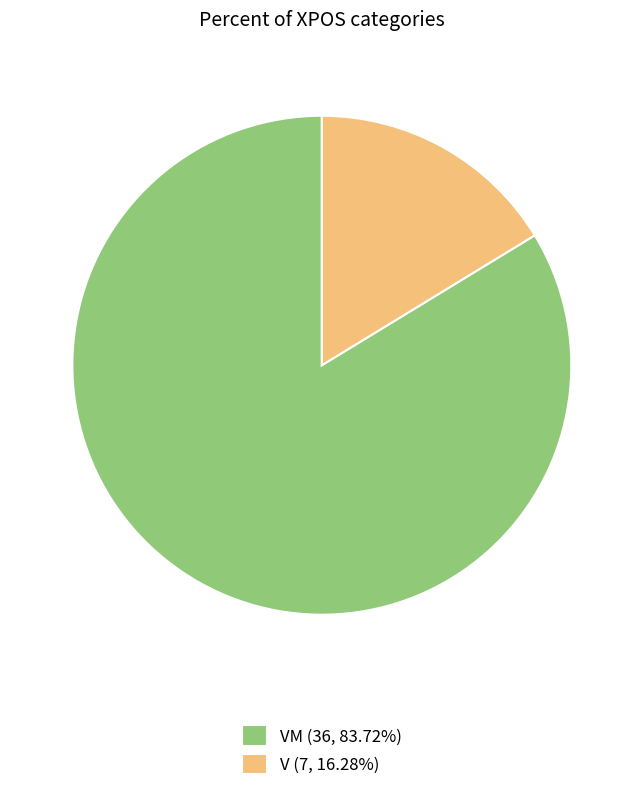

How many segments does this pie chart have?

2